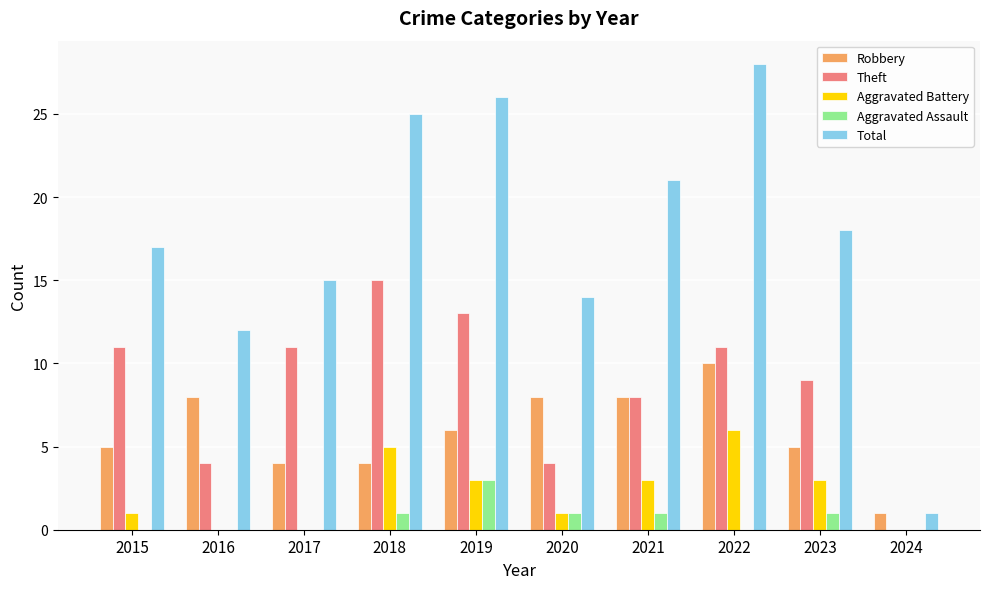

What is the average value of the Aggravated Assault series?

1